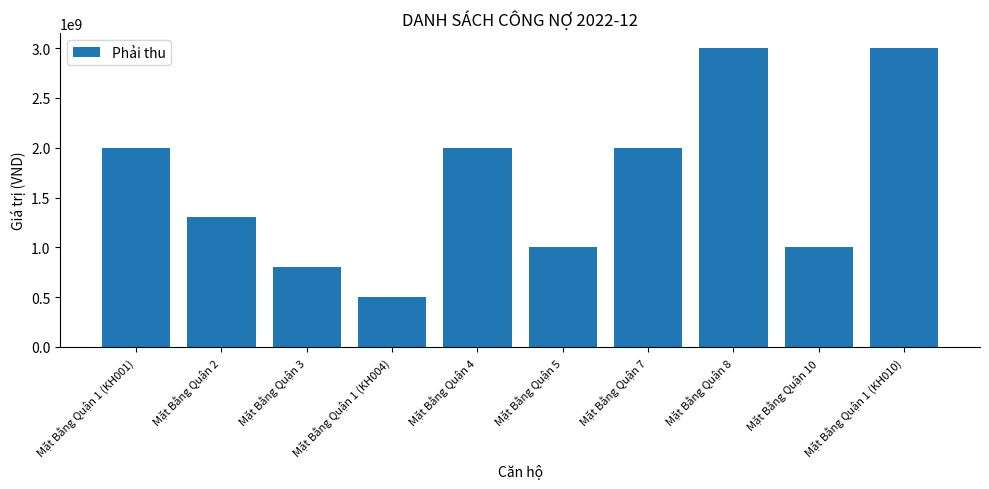

What is the smallest value displayed?

500000000